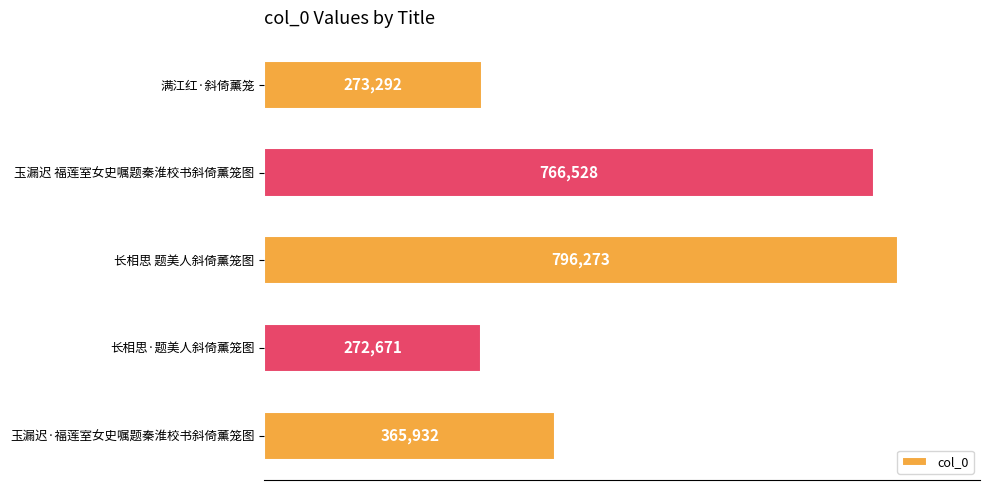

What is the maximum value shown in the chart?

796273